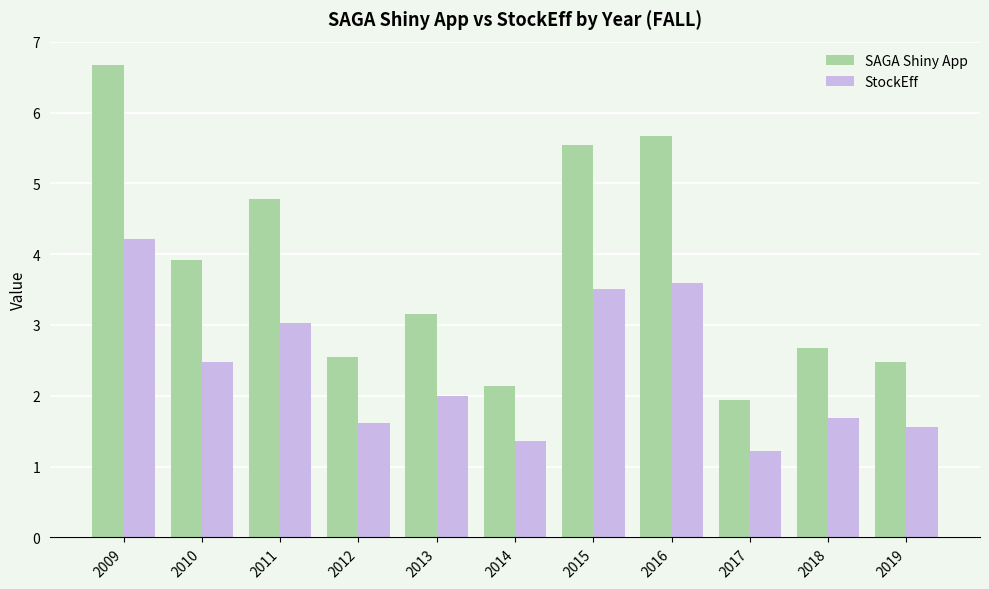

Is it true that SAGA Shiny App equals 3.9 at 2010?

True